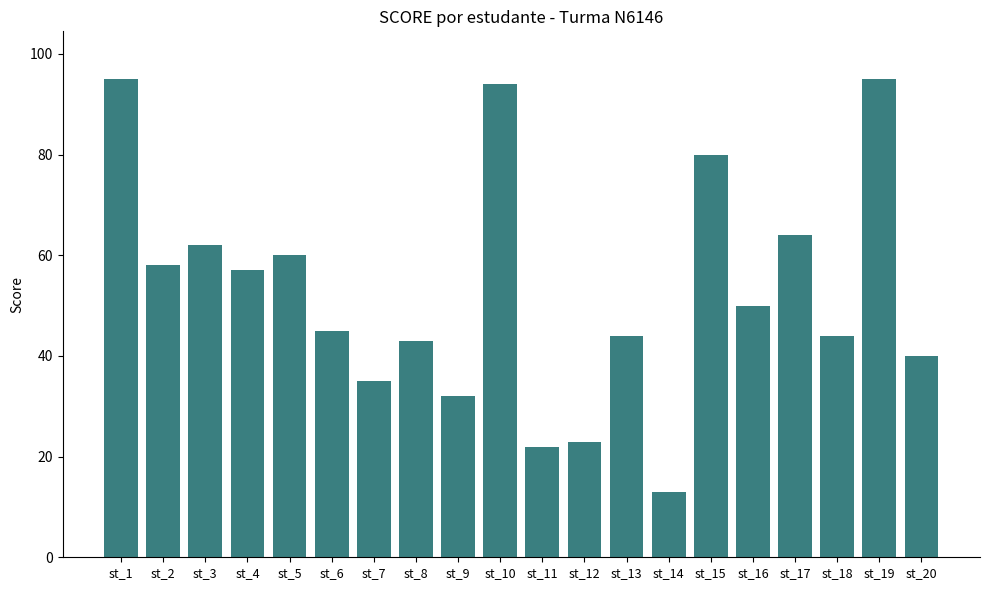

The value at st_2 is 26. True or false?

False